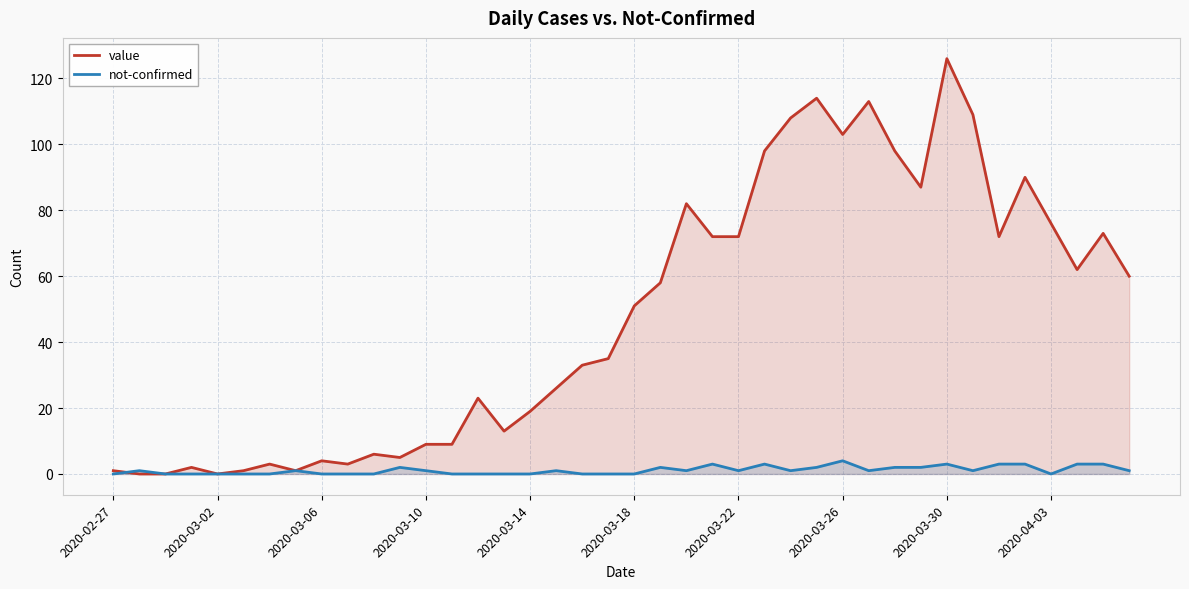

What is the sum of all value values?

1917